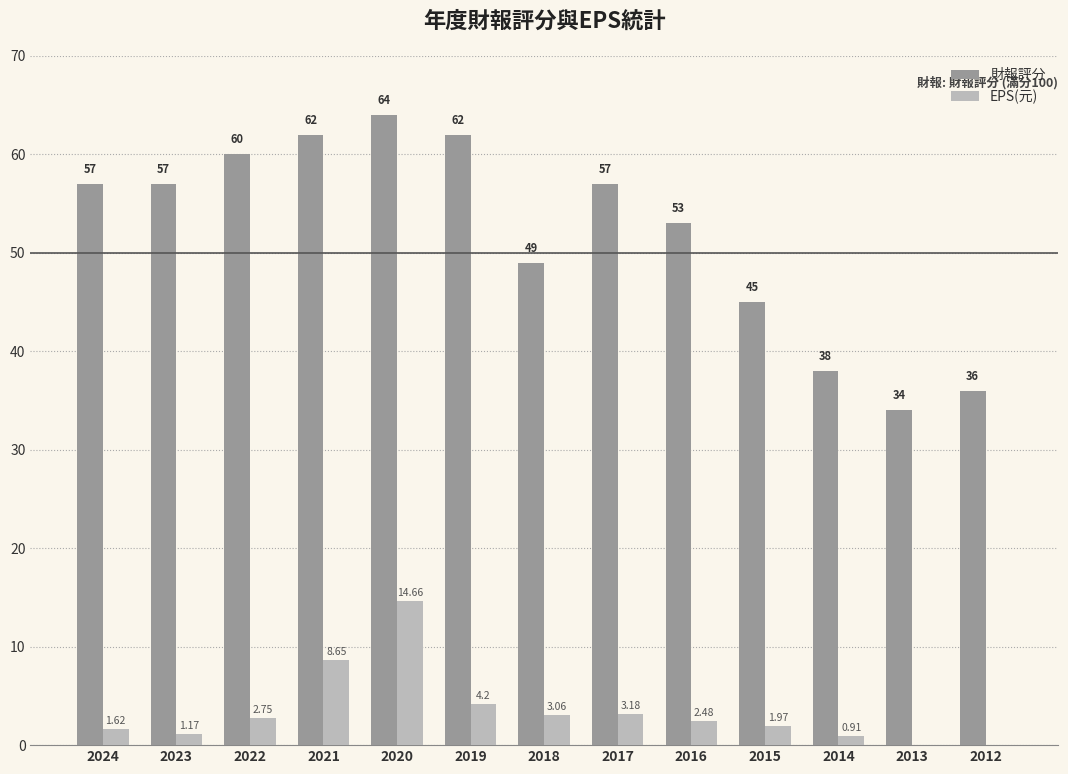

Is the value of EPS(元) at 2024 greater than the value of 財報評分 at 2012?

No